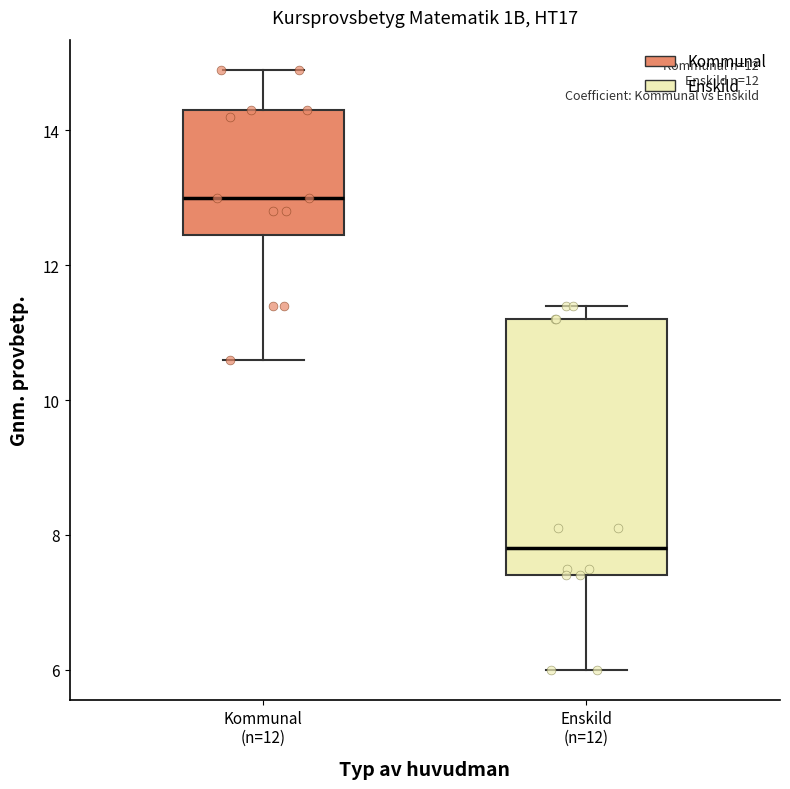

Reading left to right, read every box against the y-axis: the position of its median line, the range the box covers, and the ends of its whiskers. The values are not printed on the chart, so give them approximately, as read against the axis.

Kommunal (n=12): median 13.0, box 12.4 to 14.4, whiskers 10.6 to 15.0
Enskild (n=12): median 7.8, box 7.4 to 11.2, whiskers 6.0 to 11.4